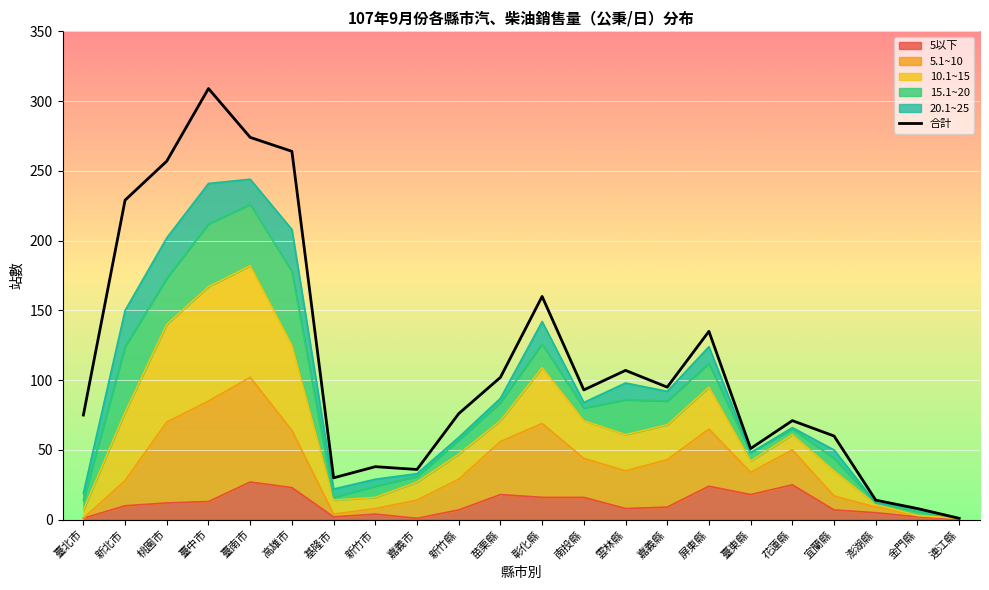

How many points are higher than both their immediate neighbors (excluding endpoints)?

6